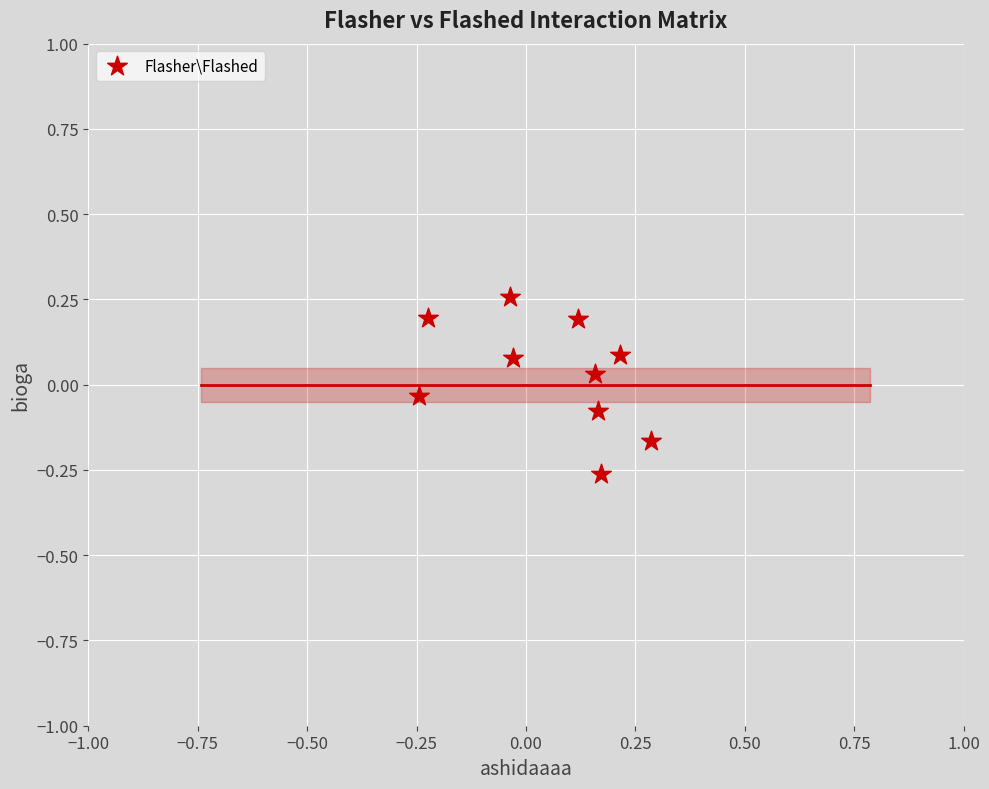

What is the range of X values (max minus min)?

0.5